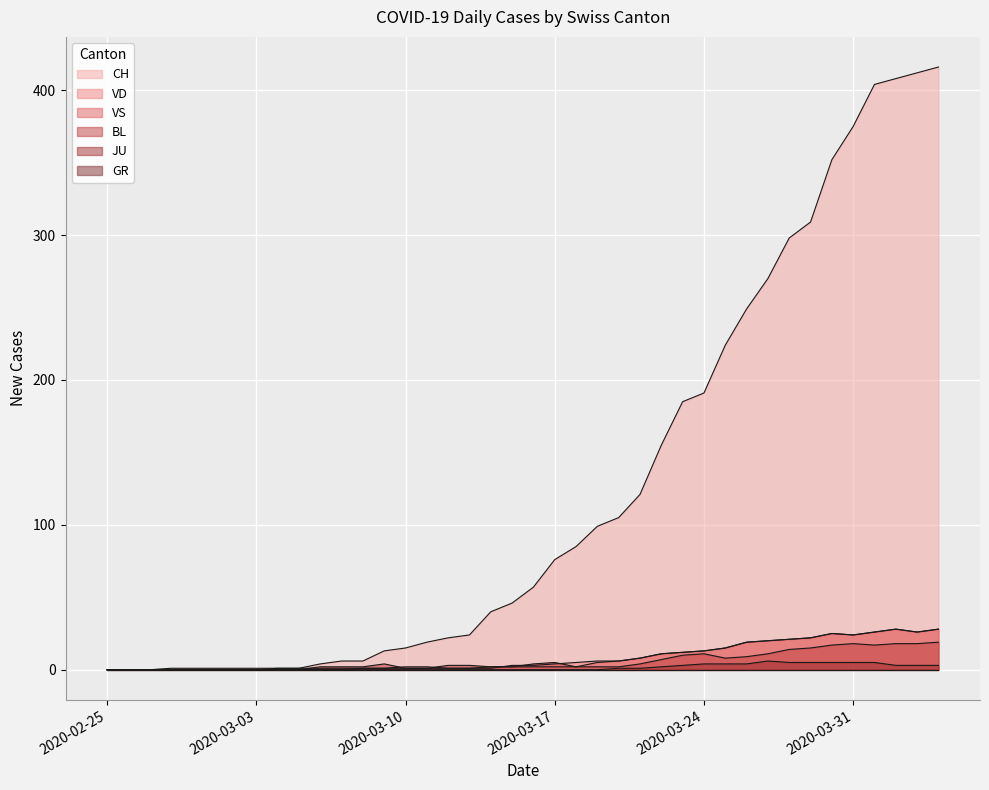

Which series has the largest total across all categories?

CH